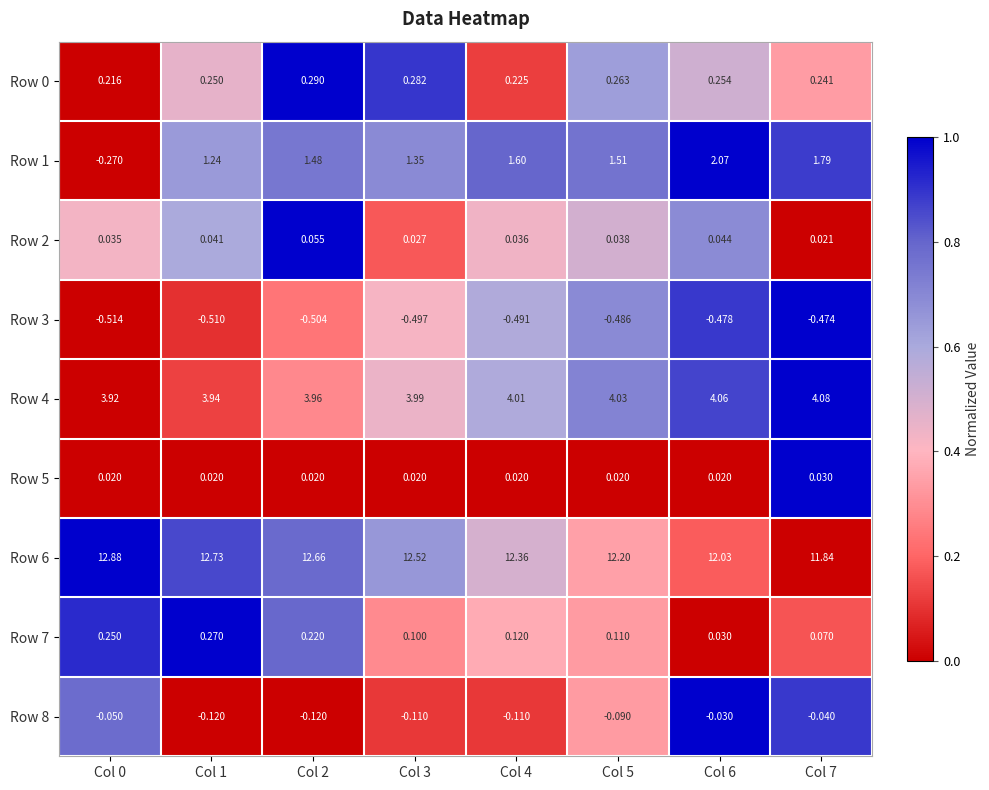

How many series are shown in this chart?

9